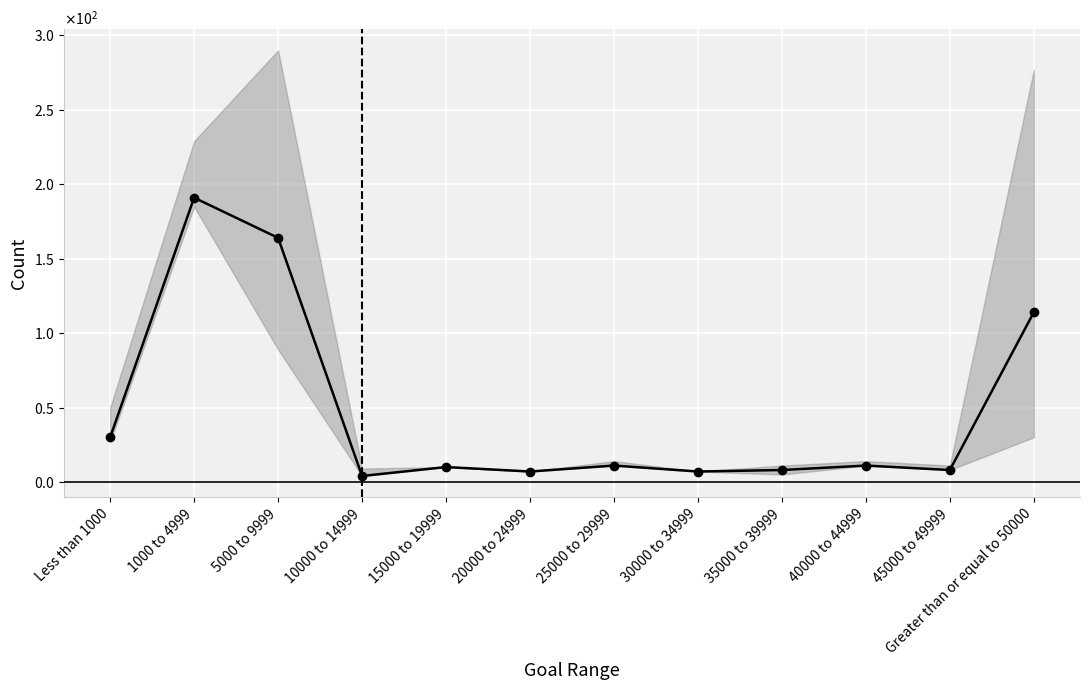

How many points are higher than both their immediate neighbors (excluding endpoints)?

4